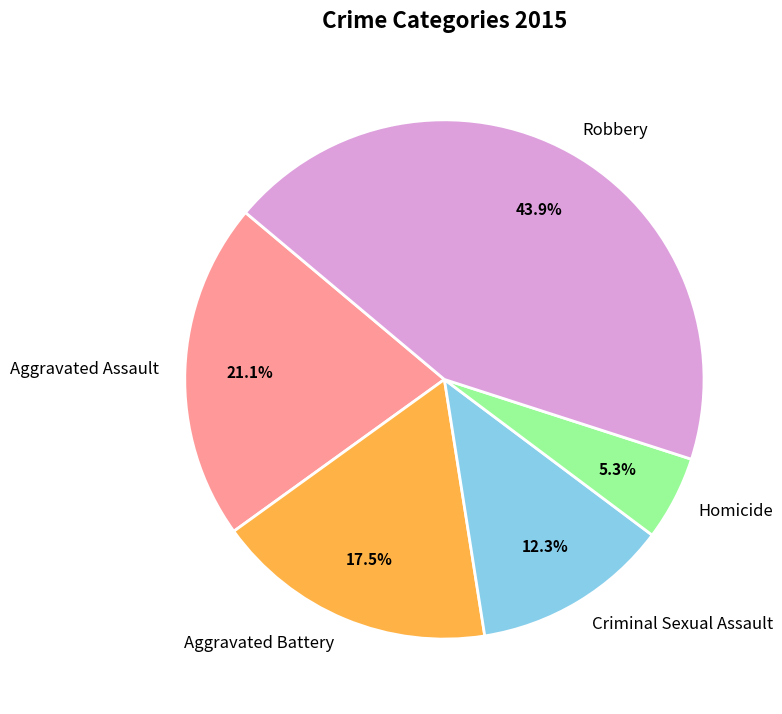

Rank the categories by value from highest to lowest.

Robbery, Aggravated Assault, Aggravated Battery, Criminal Sexual Assault, Homicide